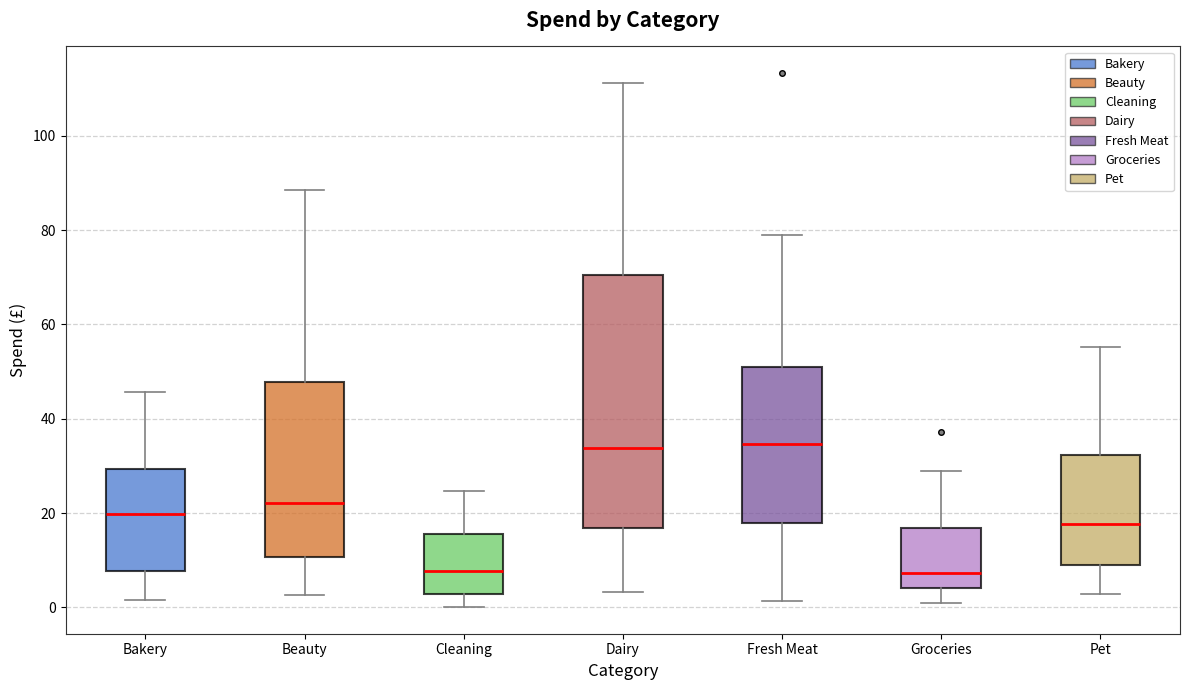

Which box is the tallest, from its lower edge to its upper edge?

Dairy